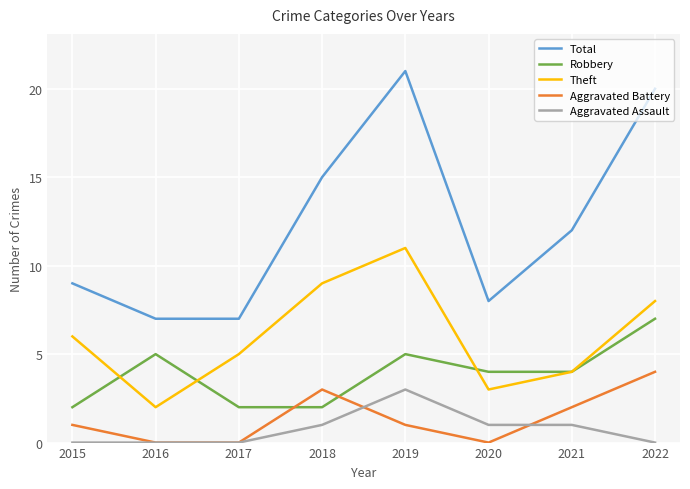

What is the greatest value displayed?

21